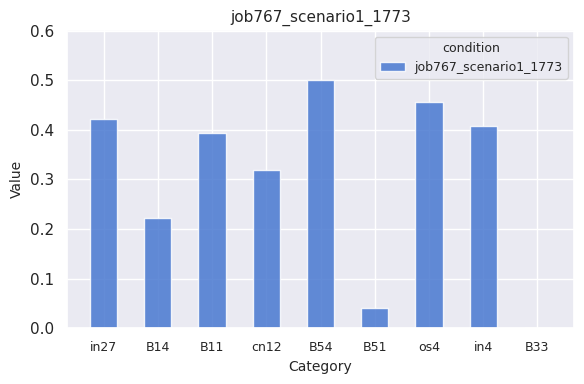

Between B14 and cn12, which is larger?

cn12